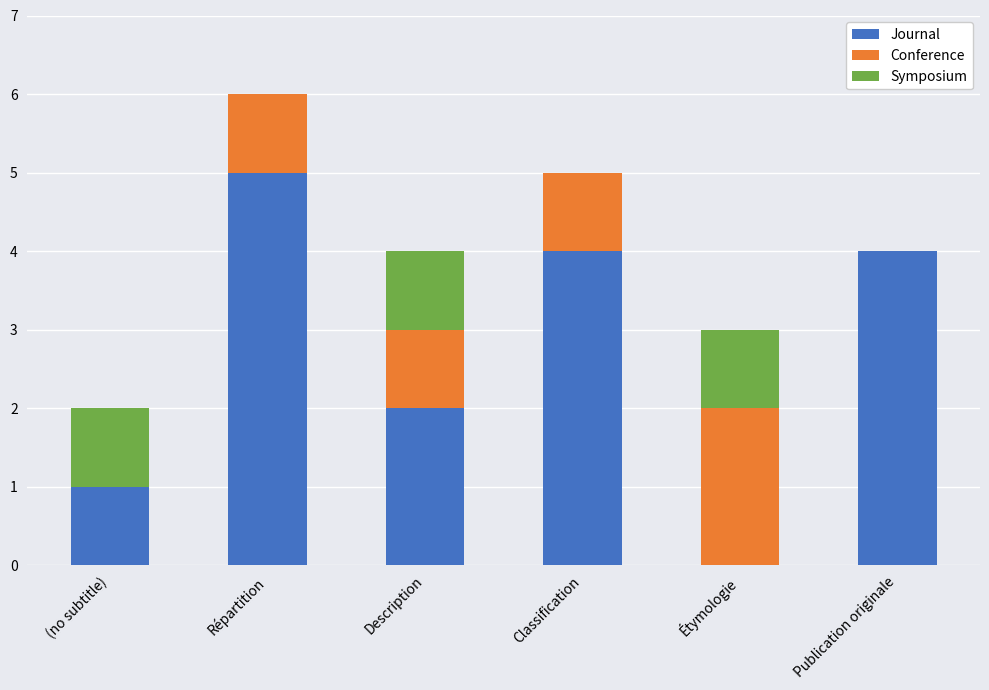

What are all the series names shown in the legend?

Journal, Conference, Symposium